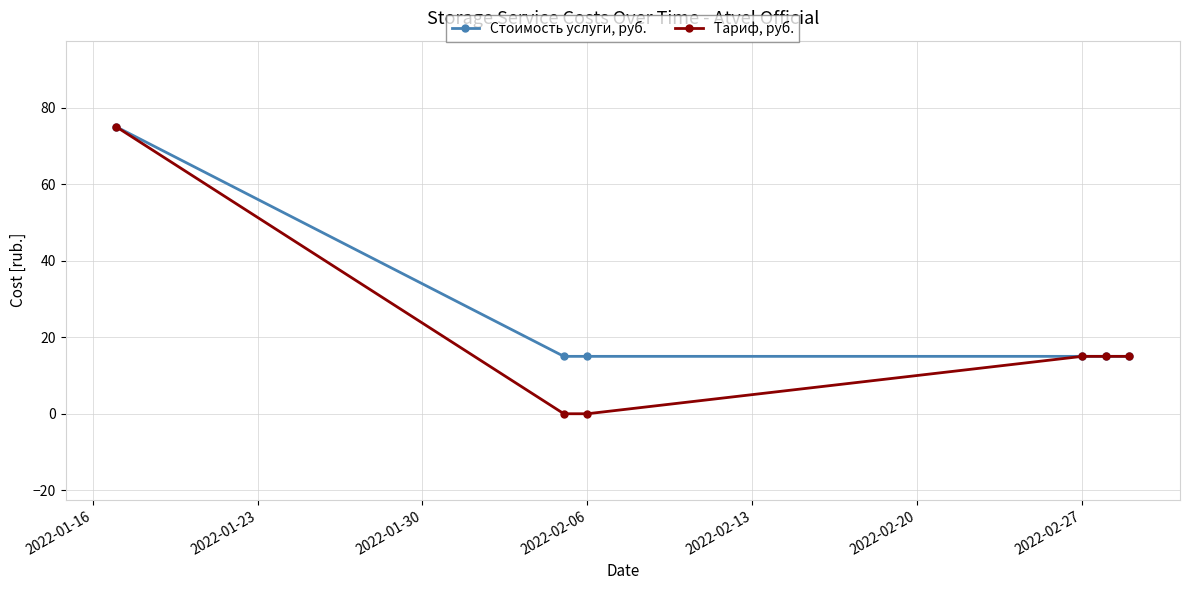

True or false: Тариф, руб. has more than 1 interior local peaks.

False